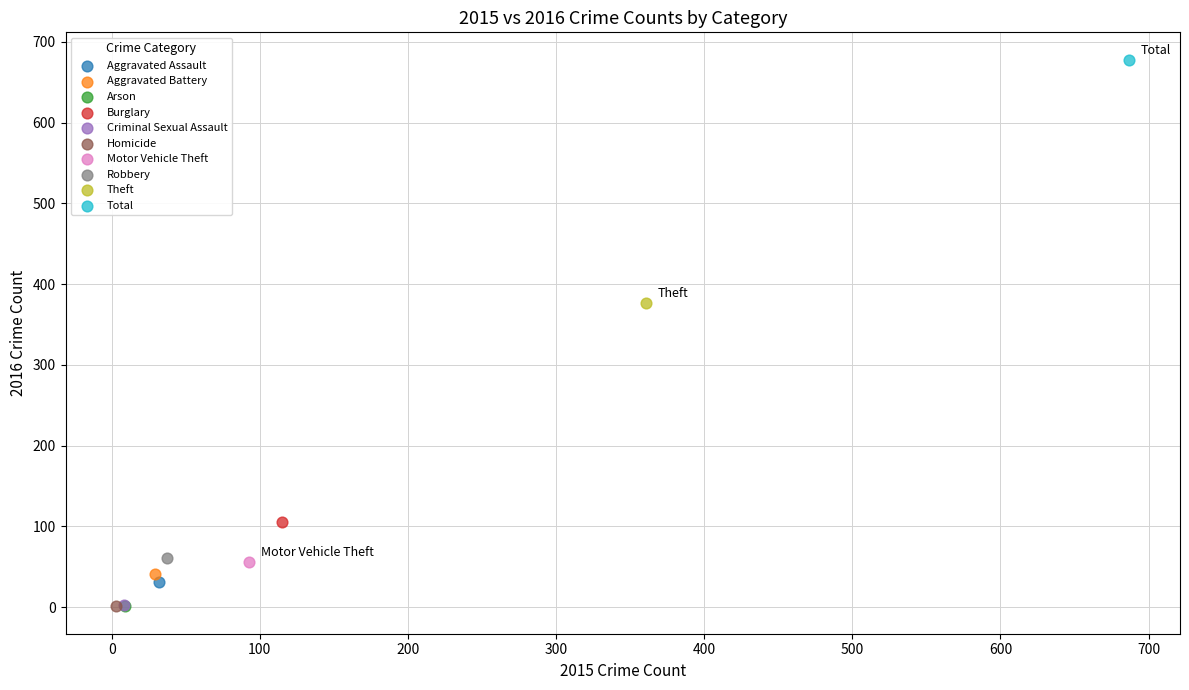

Which series reaches the maximum Y coordinate?

Total